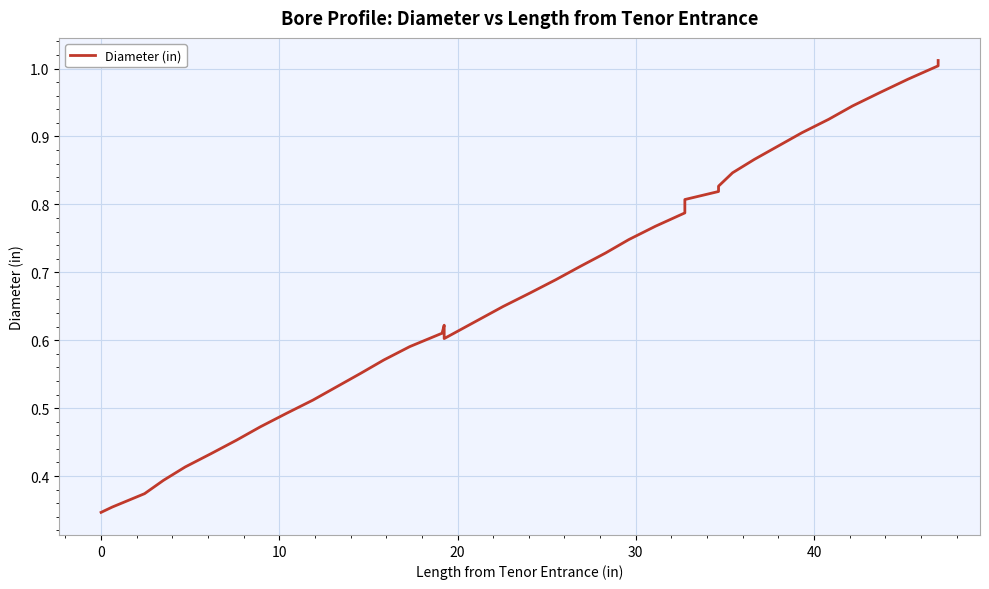

How many interior local peaks (higher than both neighbors) does the data have?

1